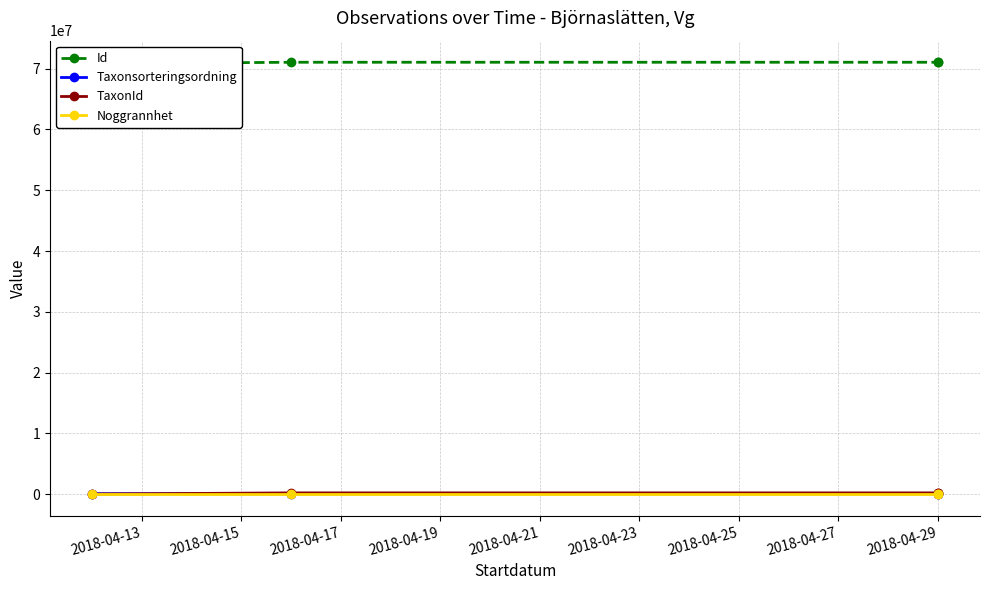

List the labels in order of Taxonsorteringsordning value, smallest first.

2018-04-19, 2018-04-15, 2018-04-17, 2018-04-13